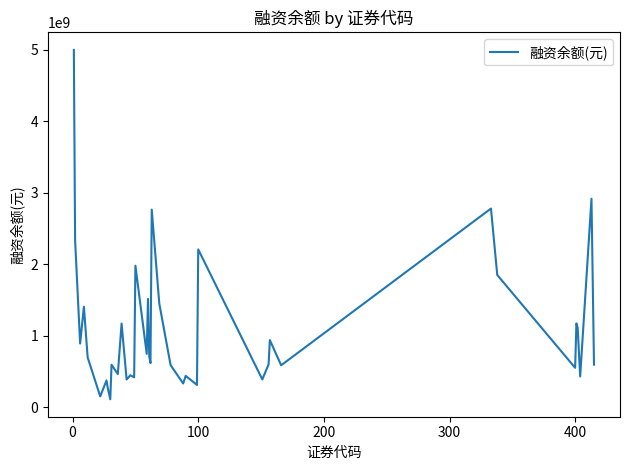

What is the minimum value shown in the chart?

110219685